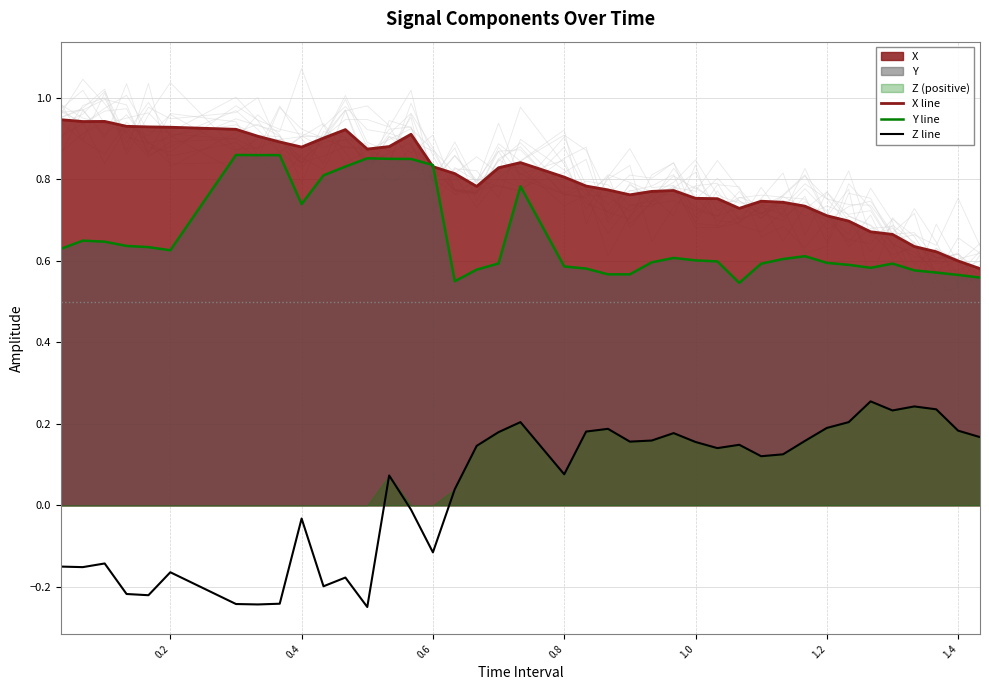

True or false: Y line and Z line cross at least once.

False